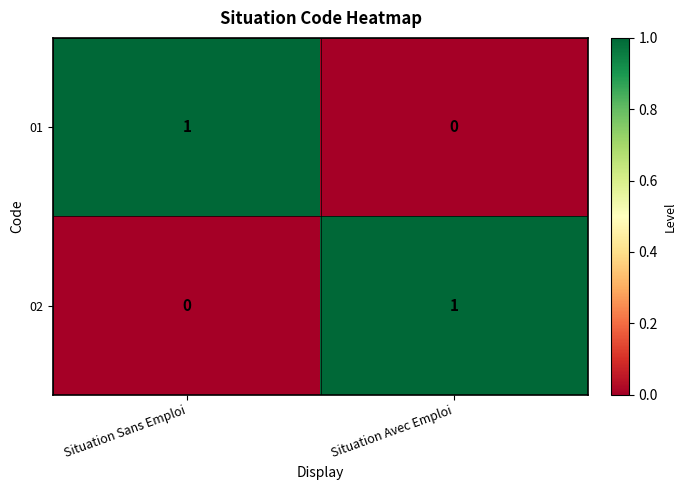

Is it true that 02 equals 1 at Situation Sans Emploi?

False